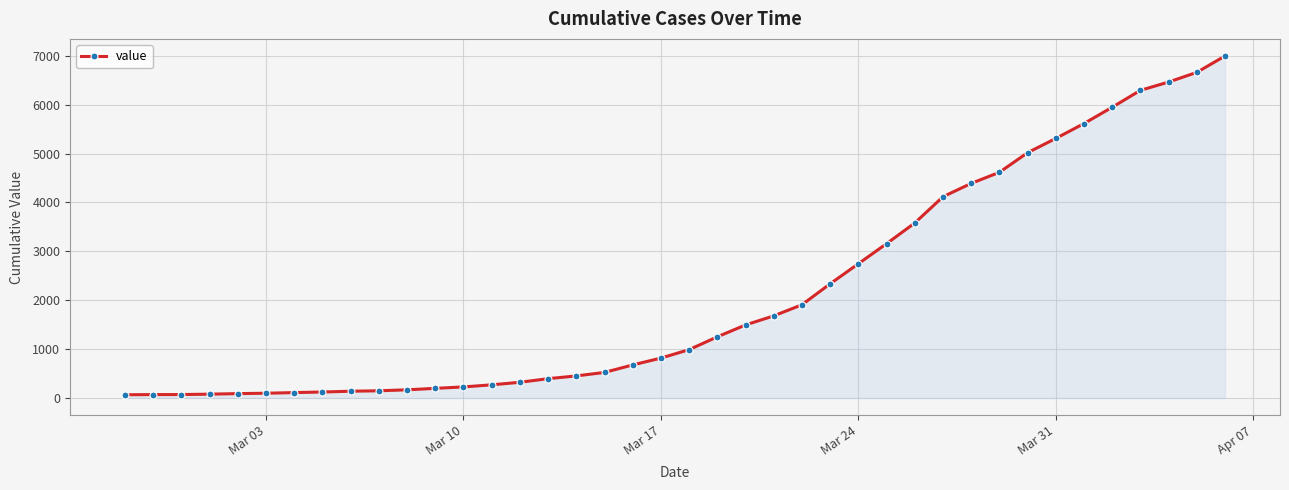

What is the maximum value shown in the chart?

6997